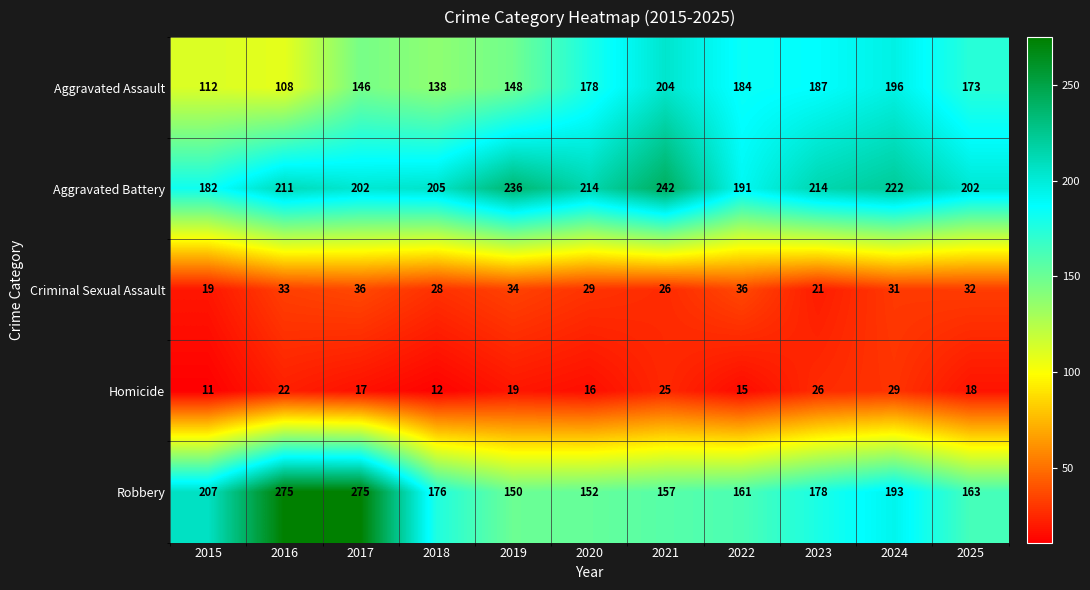

True or false: Robbery has a value of 178 at 2023.

True